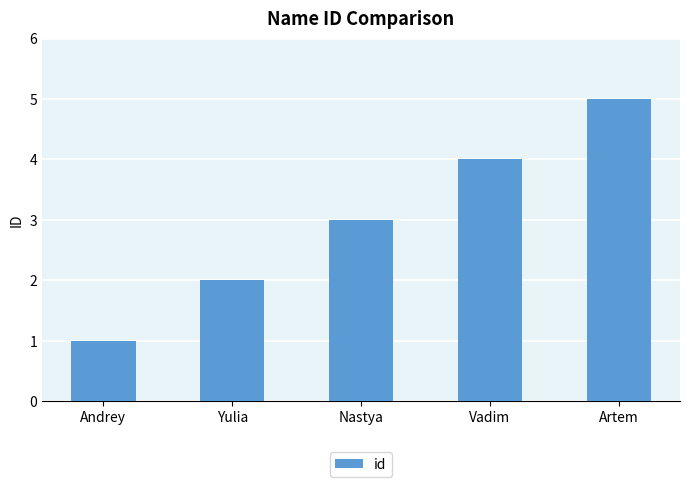

Rank the categories by value from lowest to highest.

Andrey, Yulia, Nastya, Vadim, Artem